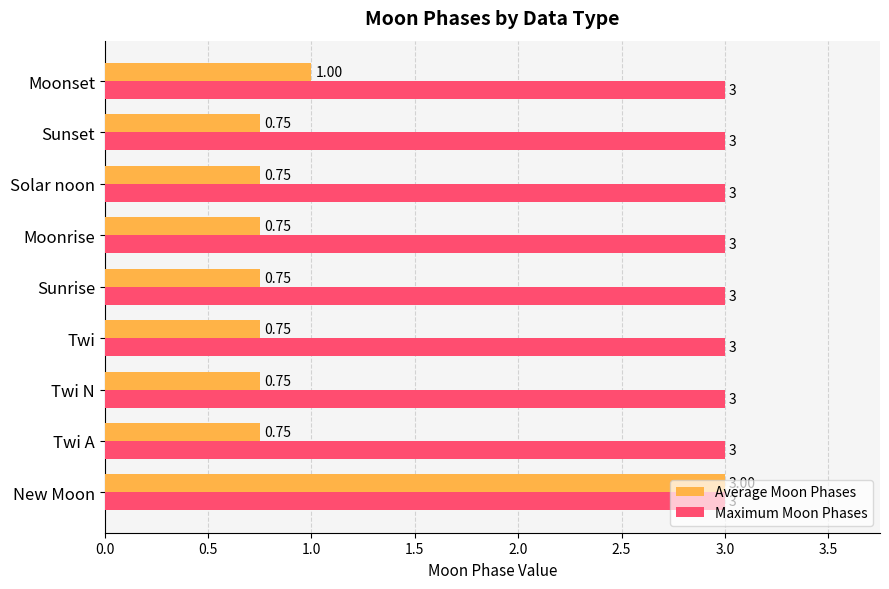

At how many categories does at least one series exceed 2?

9